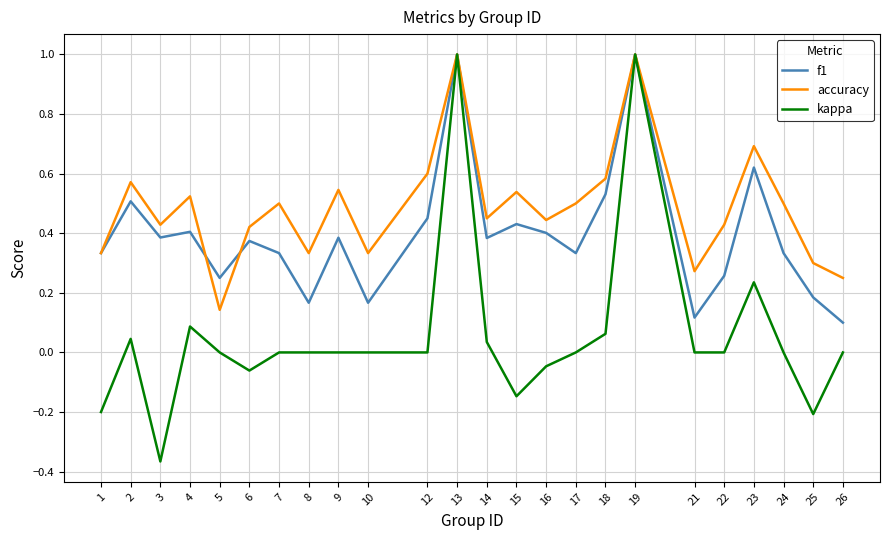

The value of accuracy at 6 is 0.6. True or false?

False